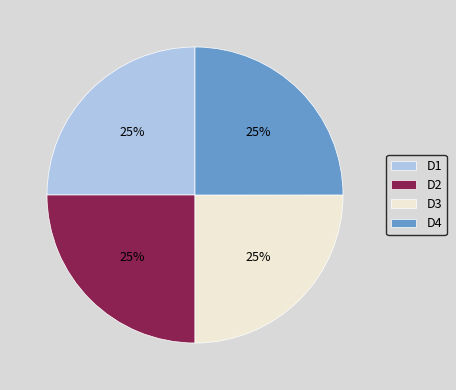

Count the number of slices in the pie.

4